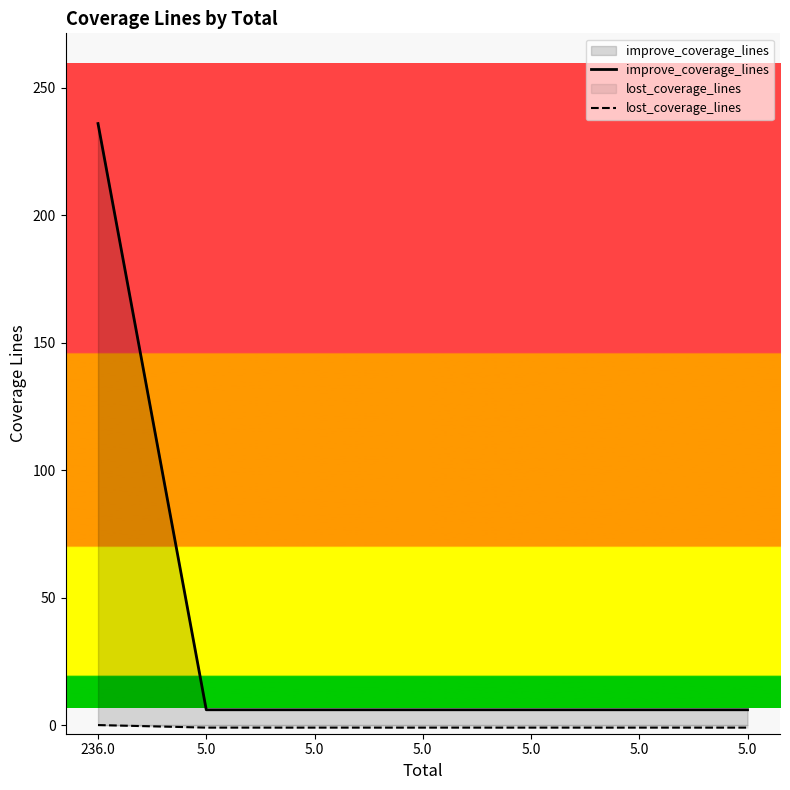

How many distinct data groups are displayed?

2